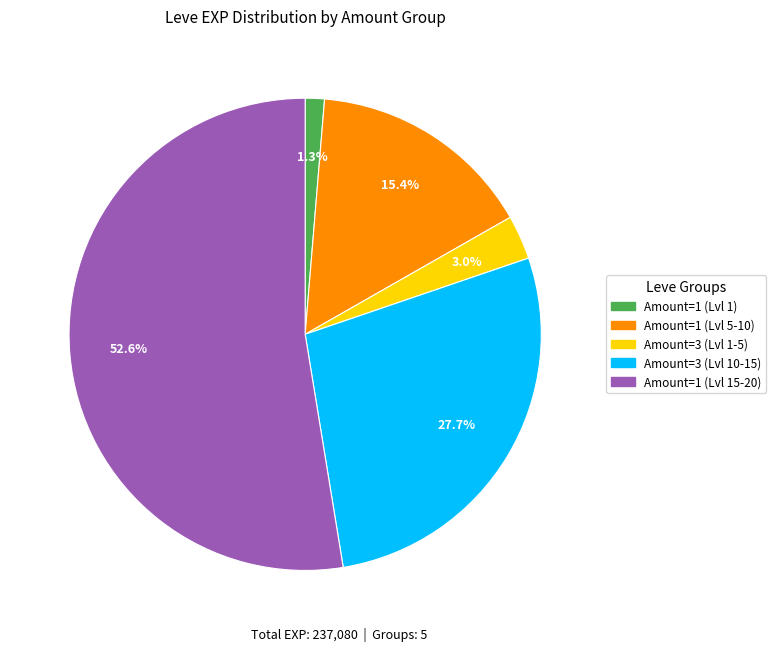

Do Amount=1 (Lvl 5-10) and Amount=1 (Lvl 15-20) together represent more than half of the pie?

Yes